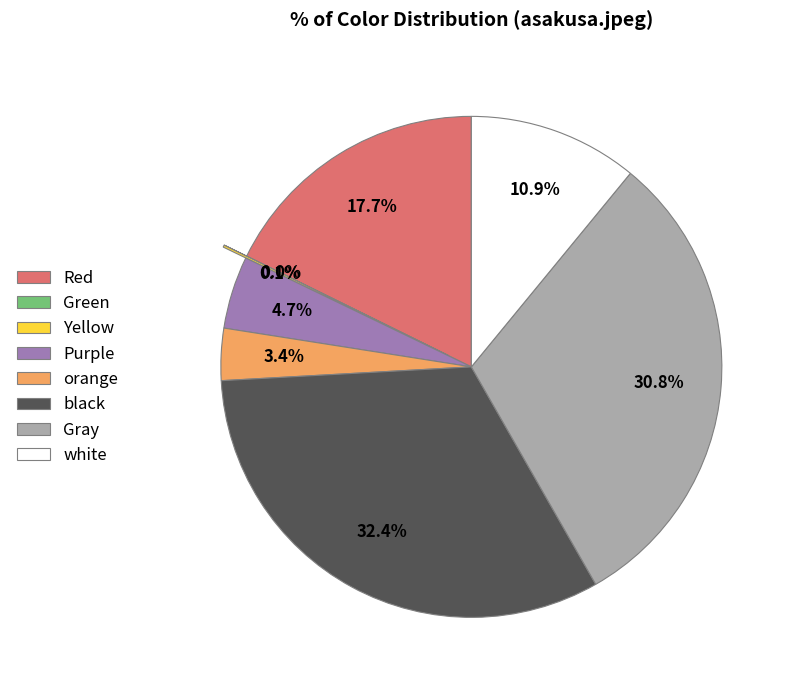

The Gray slice represents 31% of the pie. True or false?

True